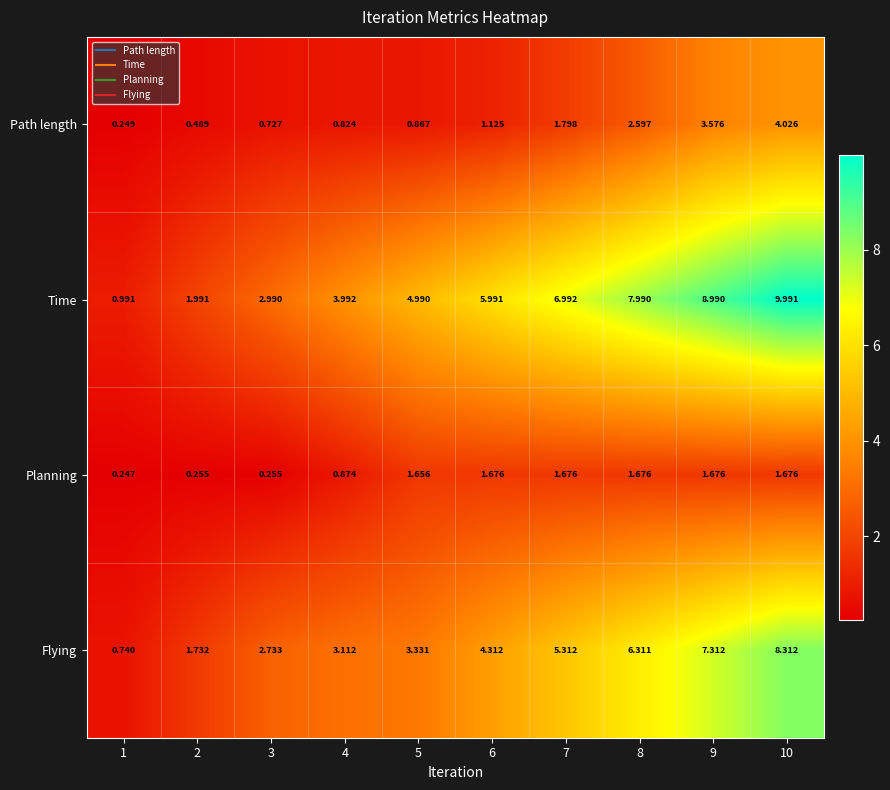

Rank the series at 6 from highest to lowest value.

Time, Flying, Planning, Path length